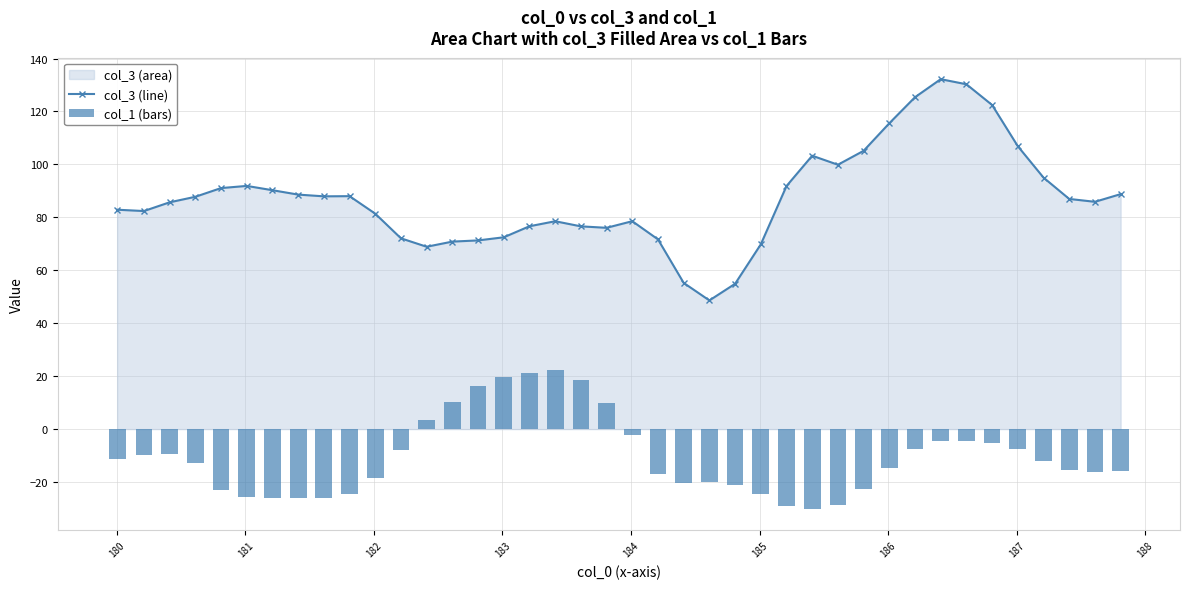

What is the minimum value shown in the chart?

-30.2